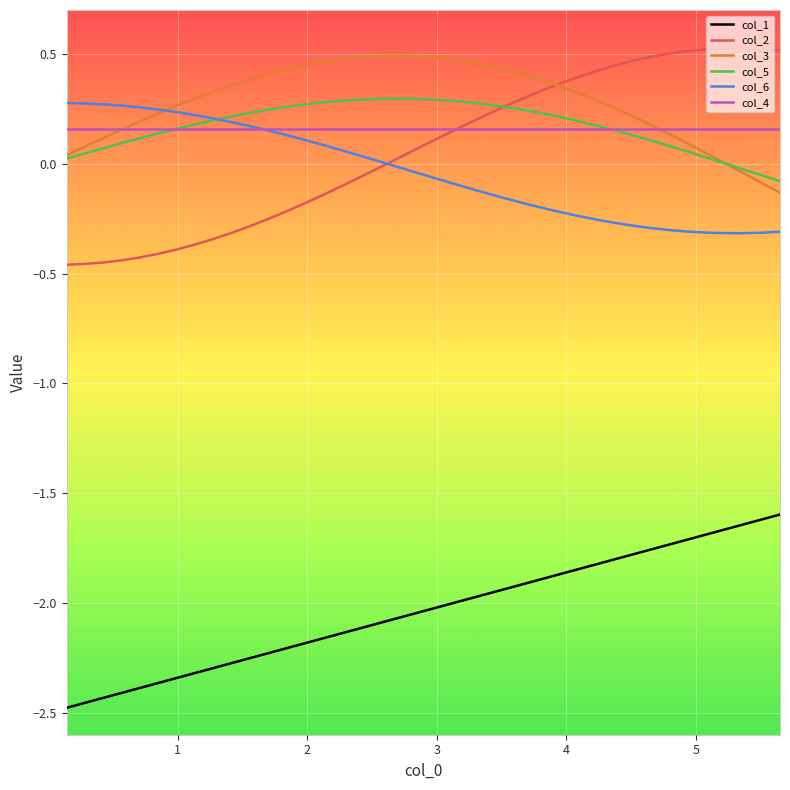

True or false: col_1 and col_2 intersect in this chart.

False